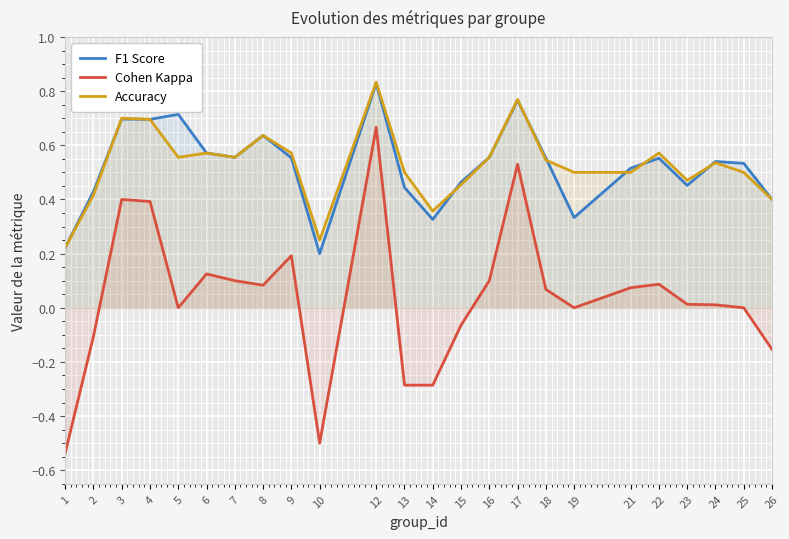

True or false: Cohen Kappa has more than 0 interior local peaks.

True